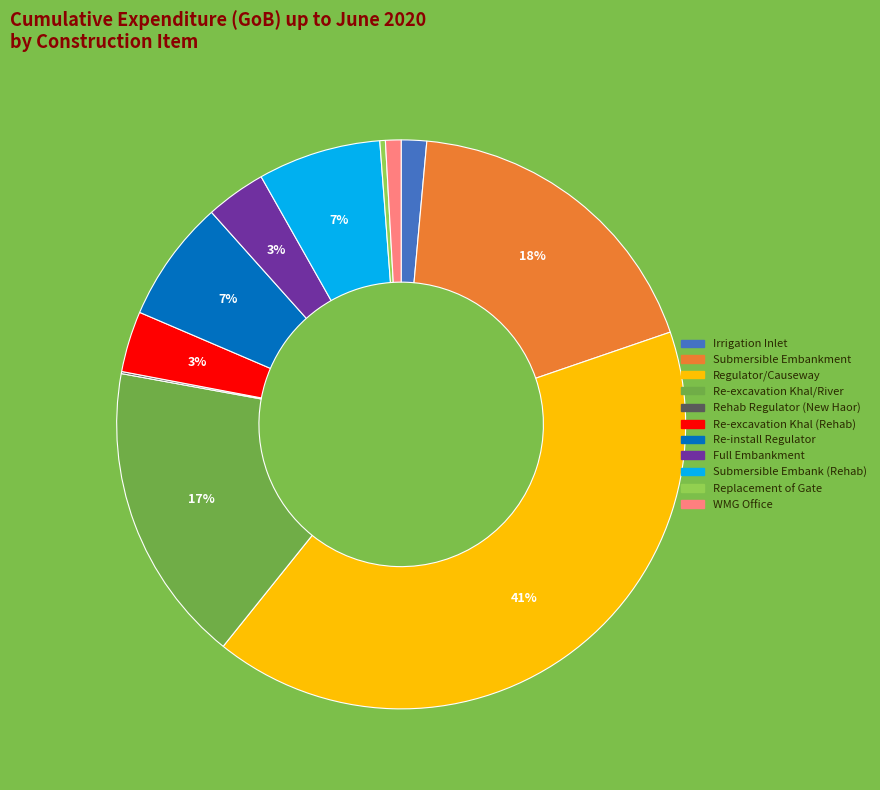

Is there any slice that represents more than half of the pie?

No